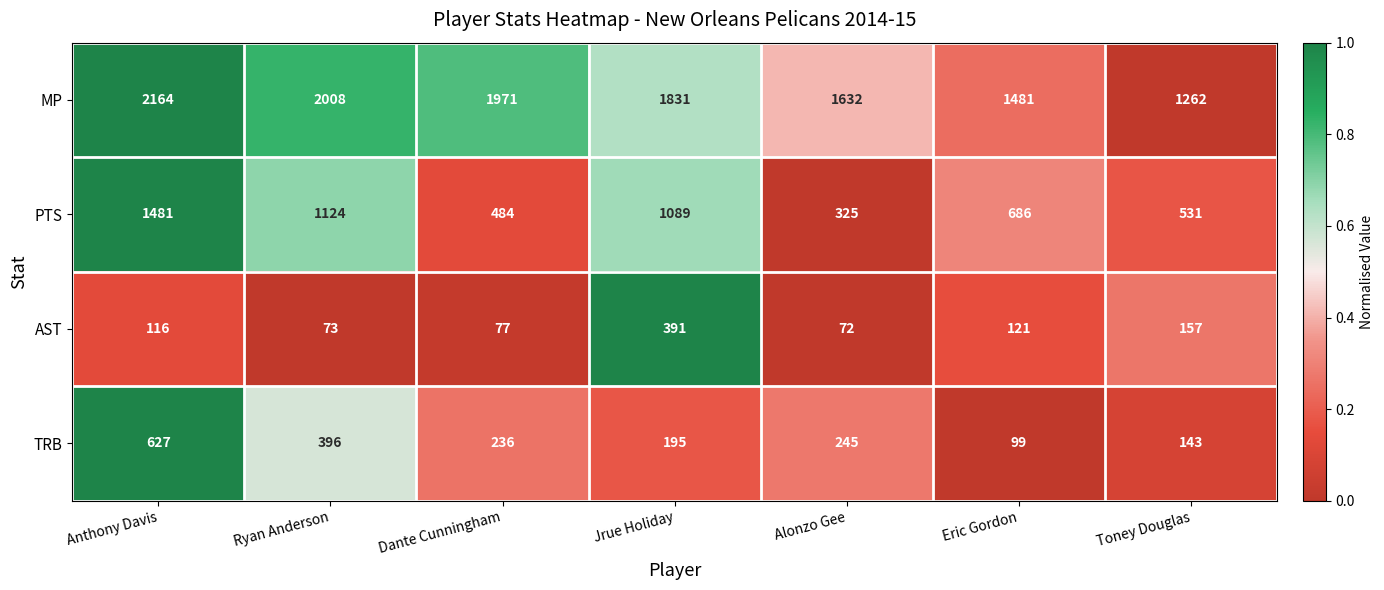

The PTS series shows 218 at Toney Douglas. True or false?

False